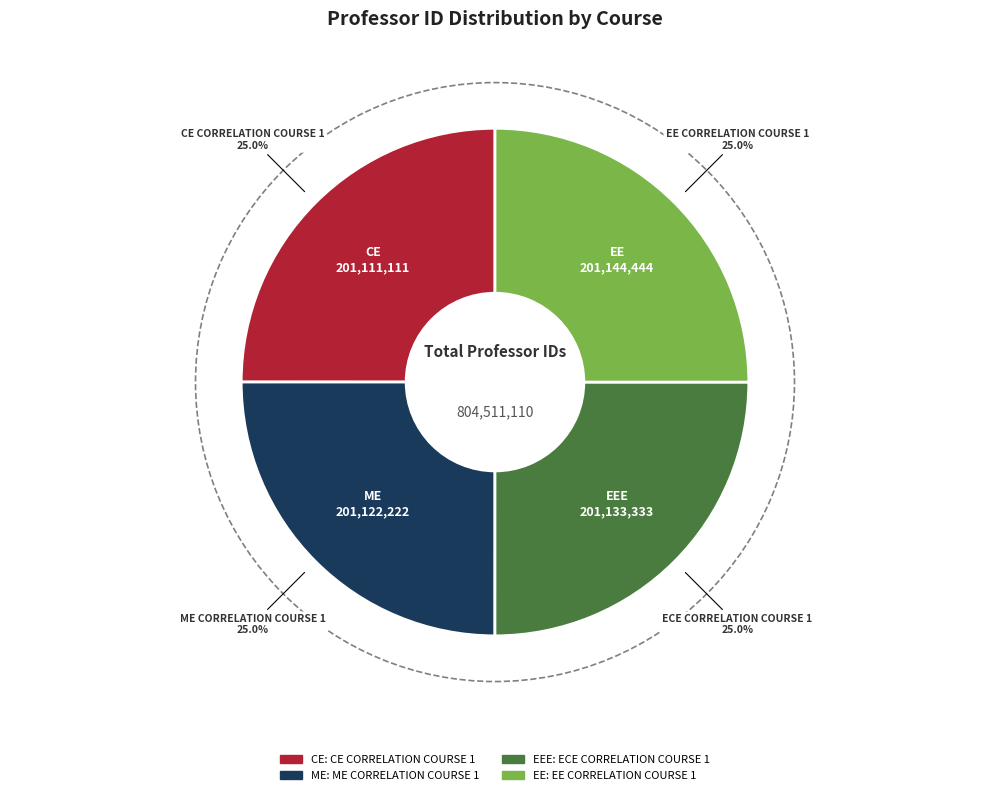

Is there any slice that represents more than half of the pie?

No